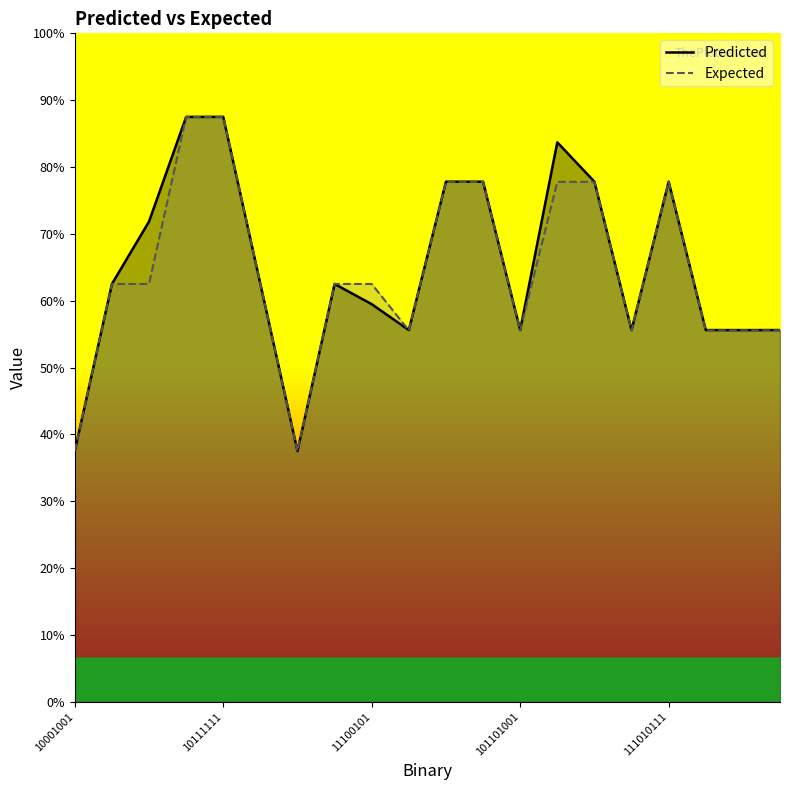

What position from the right is 6?

14